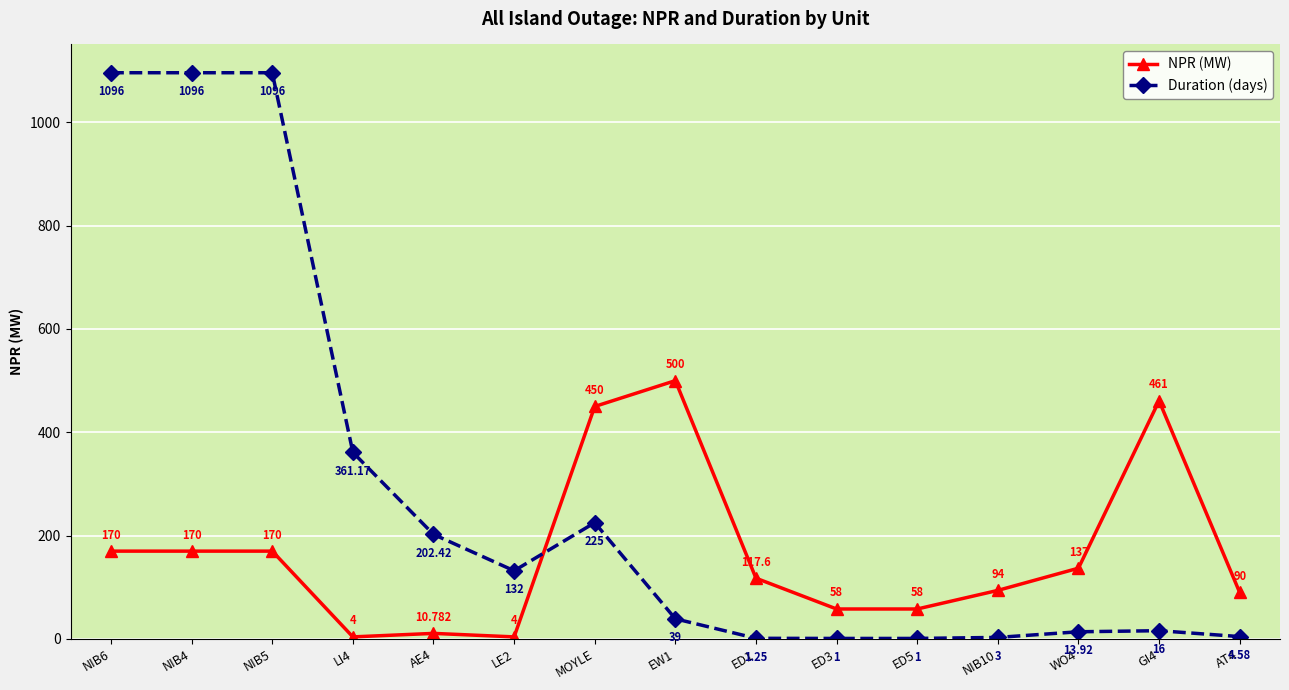

Between NIB10 and WO4, which series saw the biggest shift?

NPR (MW)